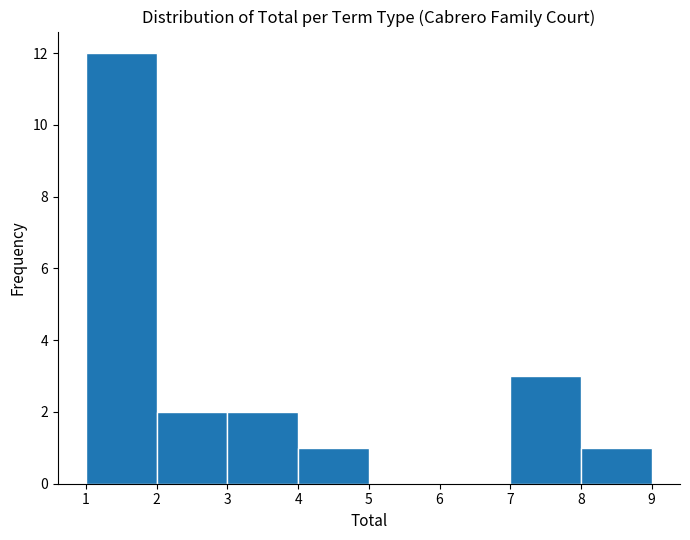

Reading left to right, list every bar in this chart as the range it spans on the x-axis followed by its height. The values are not printed on the chart, so give them approximately, as read against the axis.

1 to 2: 12
2 to 3: 2
3 to 4: 2
4 to 5: 1
5 to 6: 0
6 to 7: 0
7 to 8: 3
8 to 9: 1